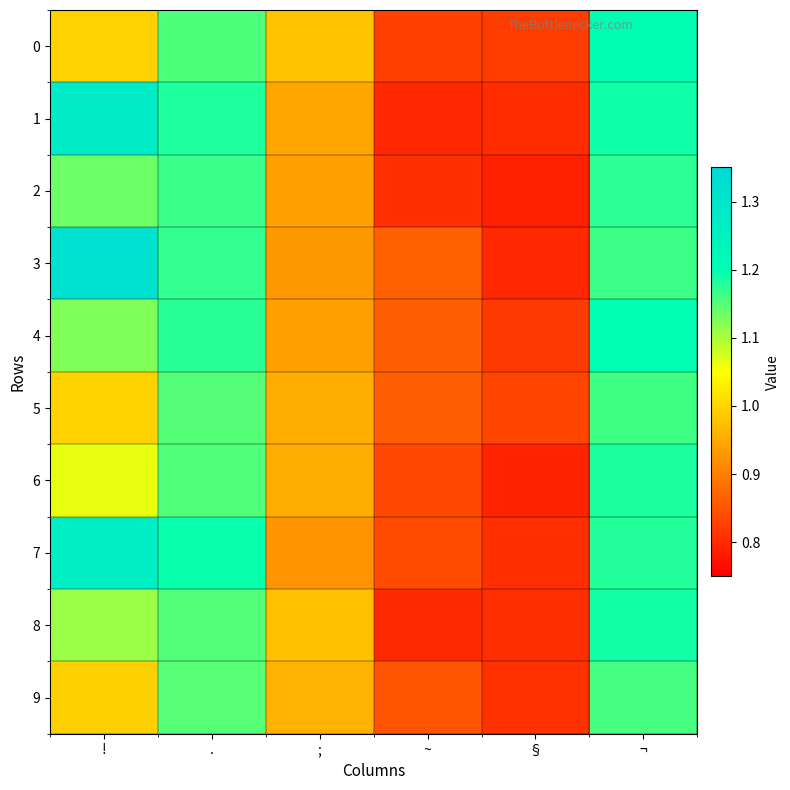

Which series has the largest range (max minus min)?

3